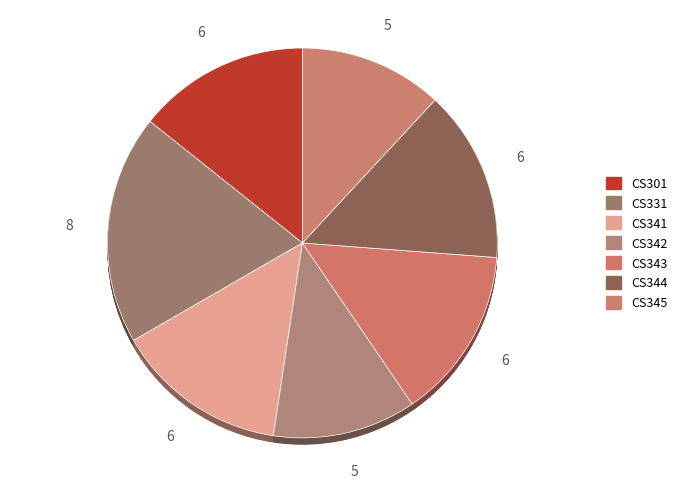

What percentage is the CS345 slice, to the nearest percent?

12%